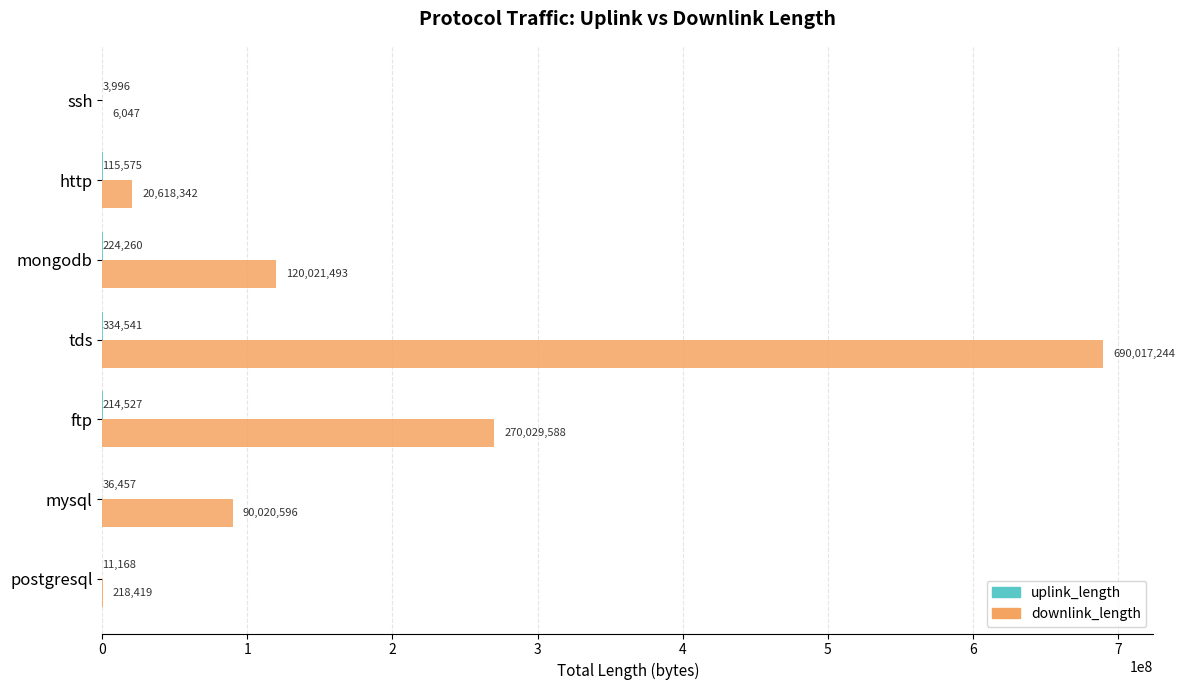

What is the total value across all series at mysql?

90057053